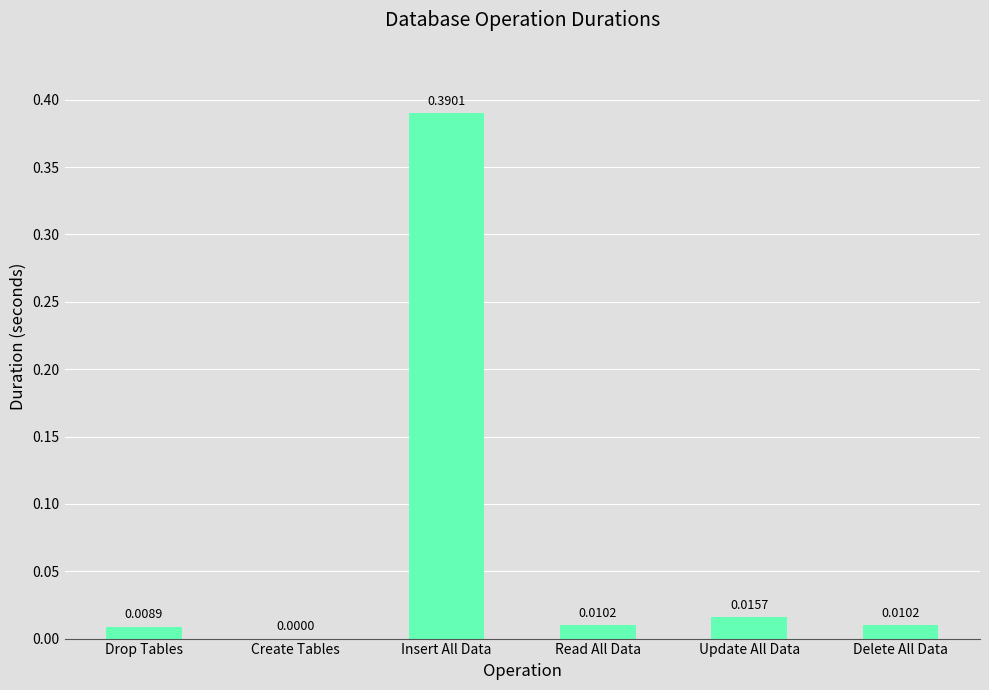

Are the bars horizontal?

No